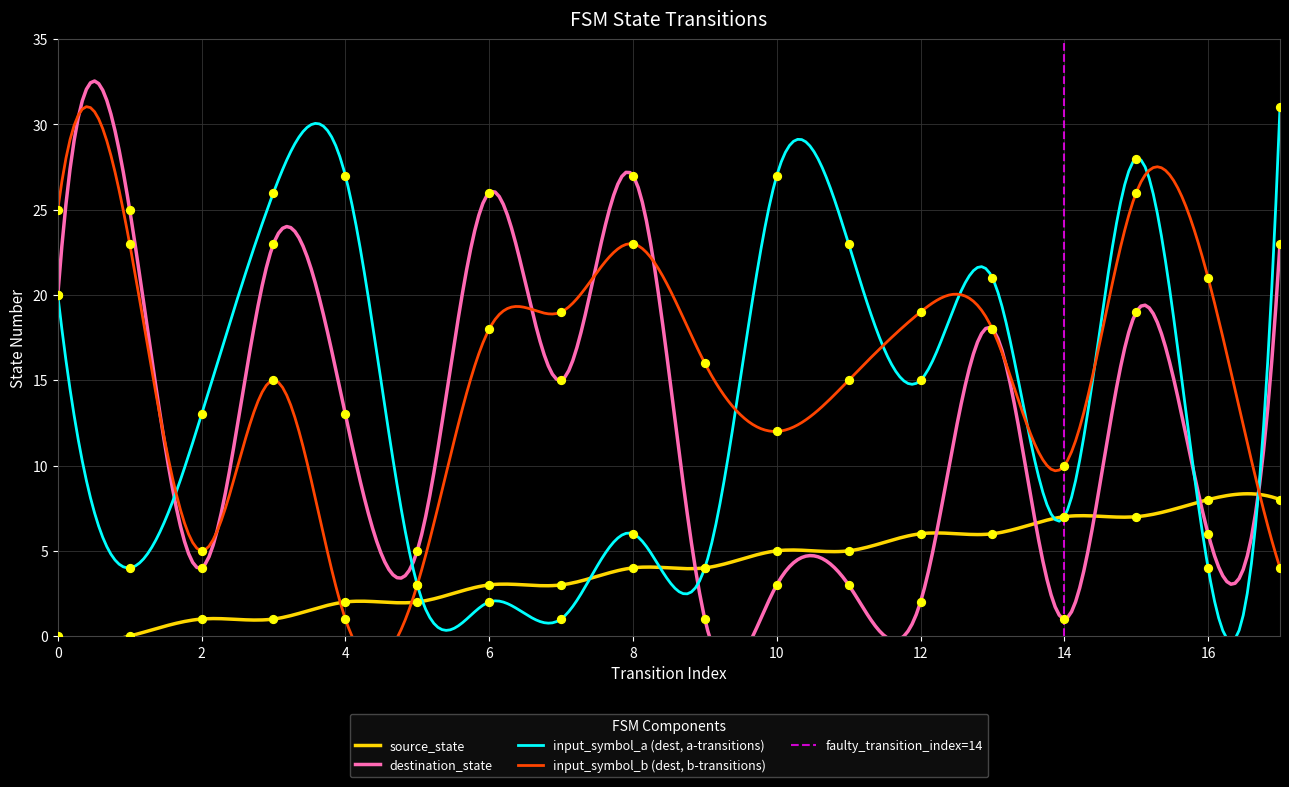

Which series has the widest spread of Y values?

input_symbol_a